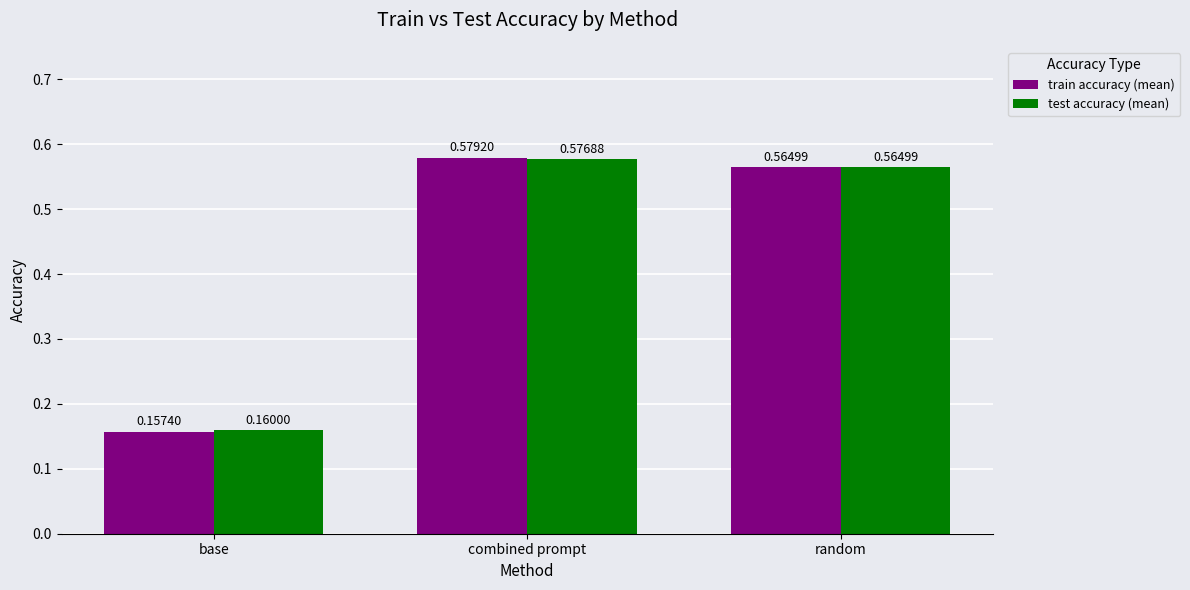

Which series has the largest total across all categories?

test accuracy (mean)